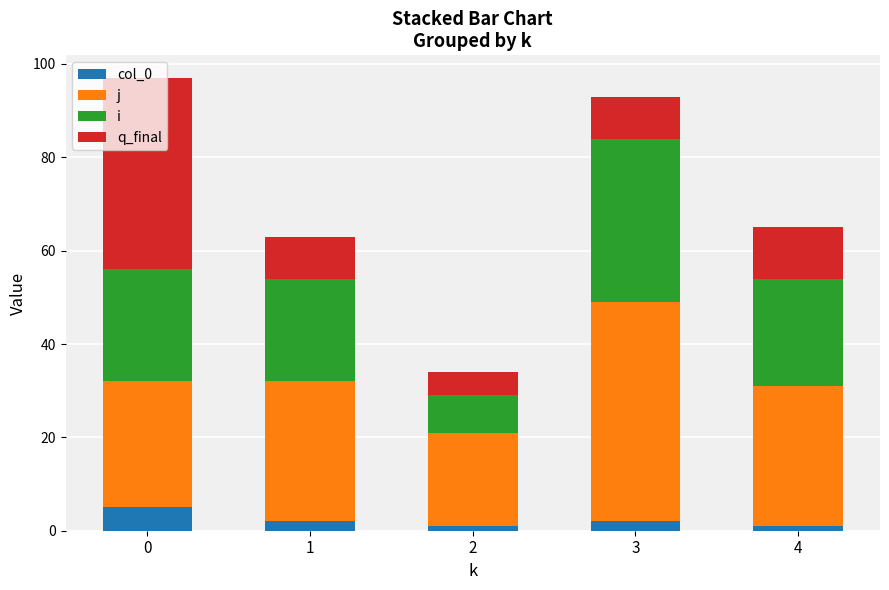

Between 1 and 4, which series saw the biggest shift?

q_final